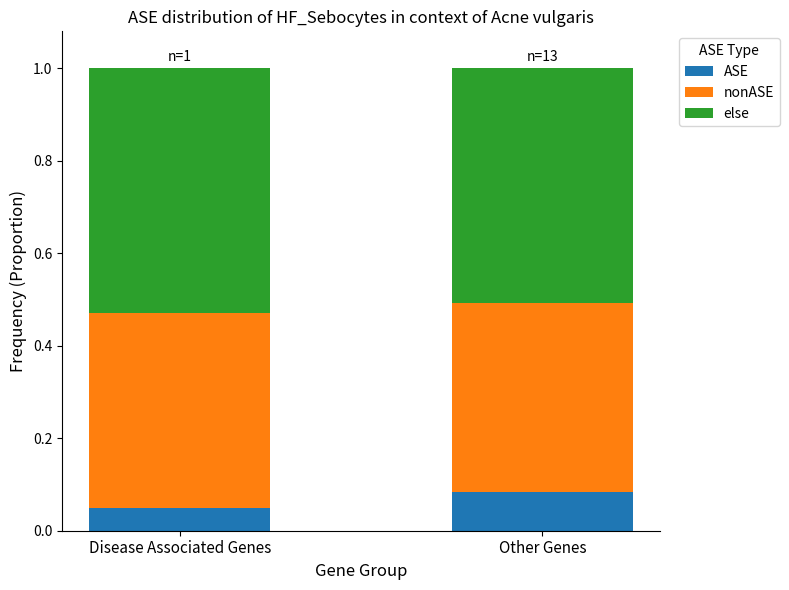

What are all the series names shown in the legend?

ASE, nonASE, else